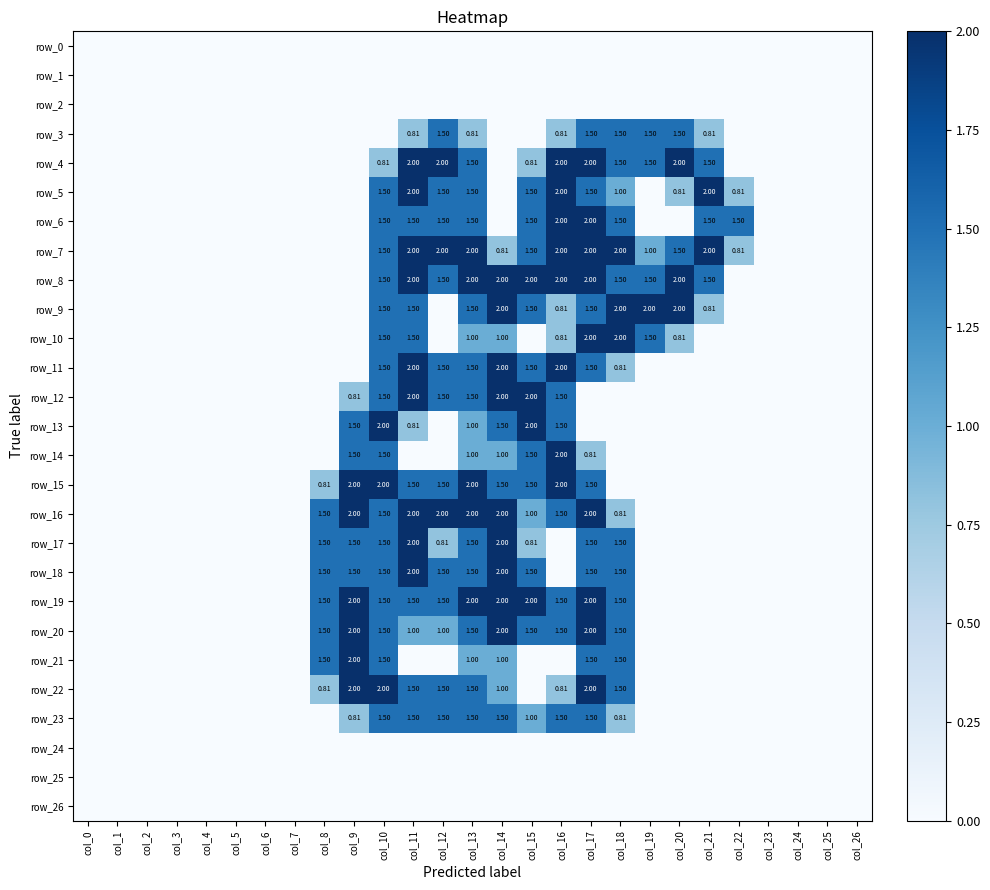

What is the highest value of the row_8 series?

2.0